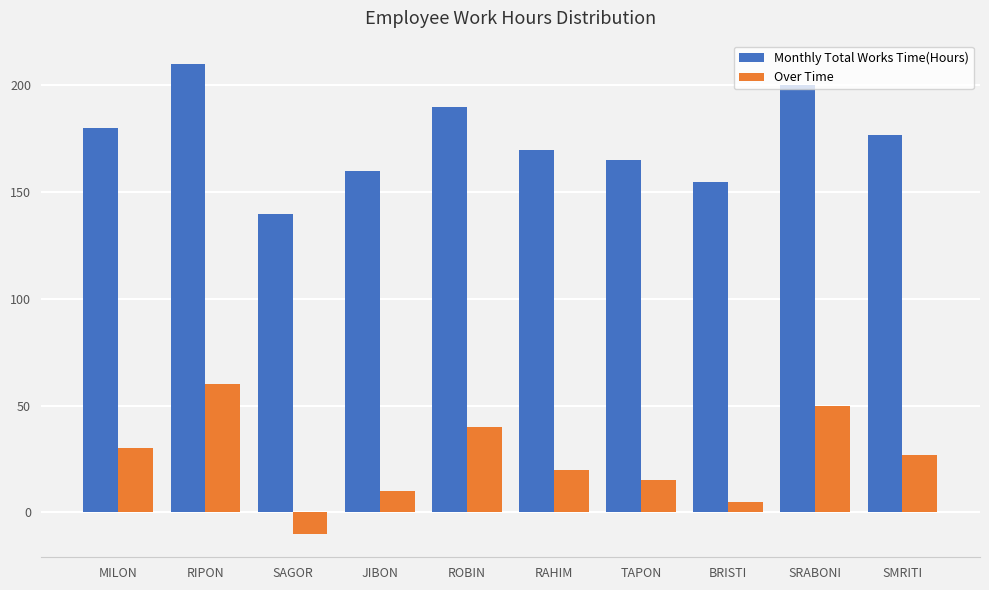

At which category does the chart reach its peak across all series?

RIPON